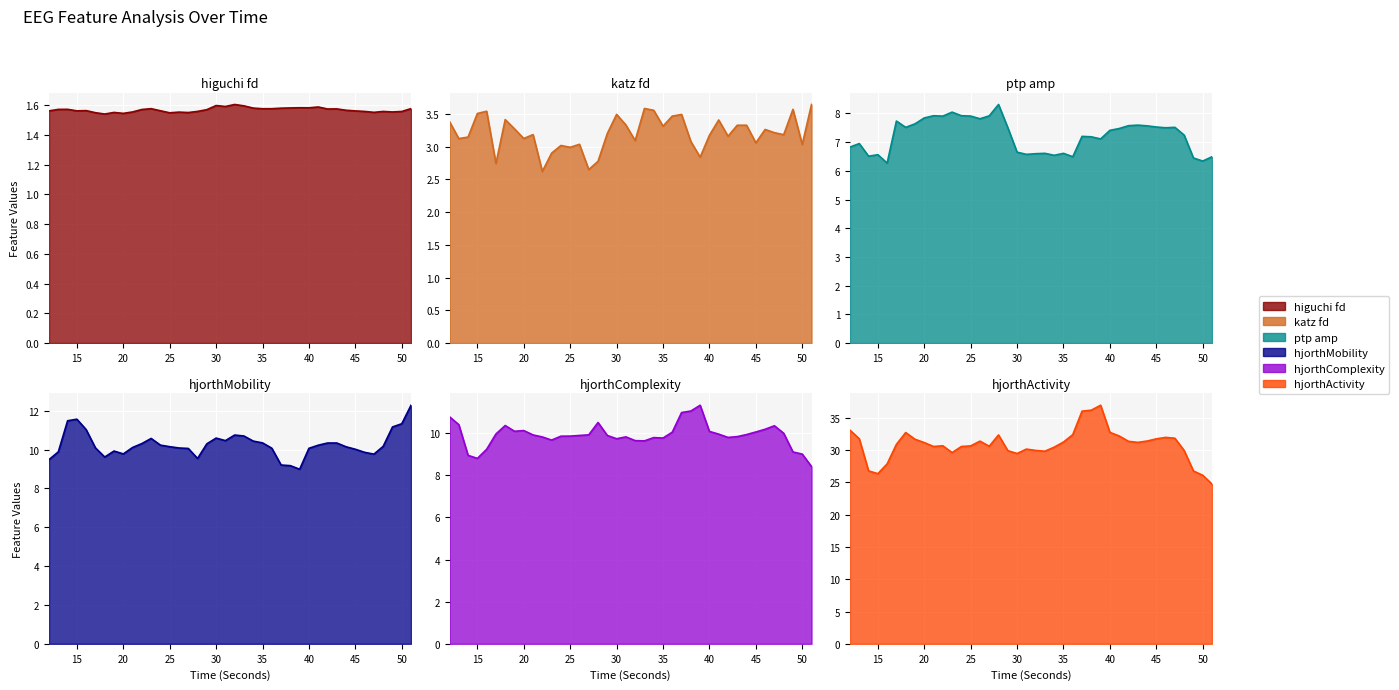

Where is hjorthMobility_EEG nearest to the value 10?

45